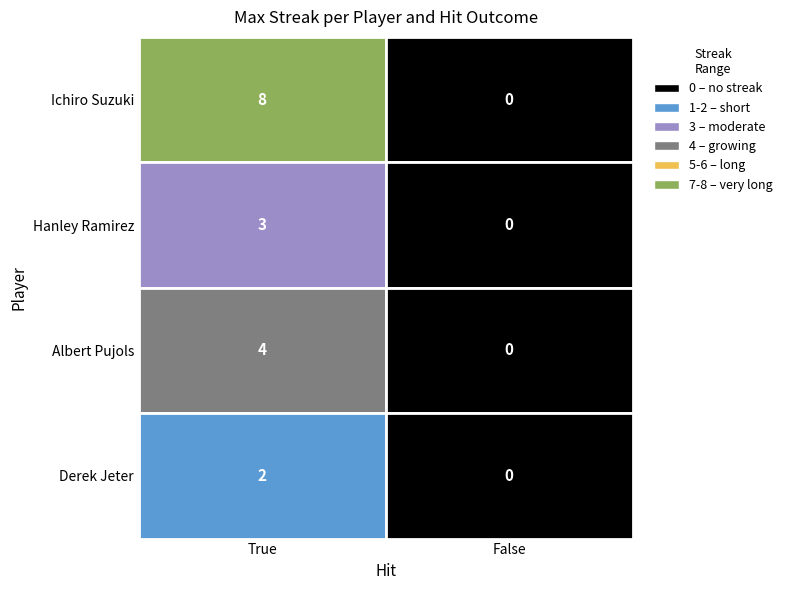

Rank the series by their average value, from lowest to highest.

Derek Jeter, Hanley Ramirez, Albert Pujols, Ichiro Suzuki